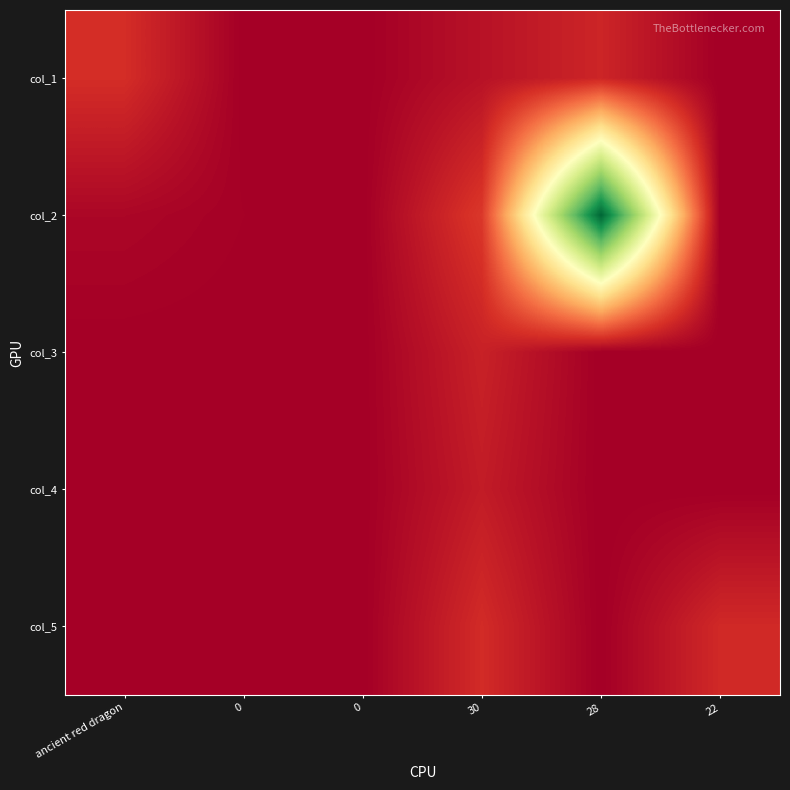

Reading left to right, what are all the values shown in this chart?

col_1: ancient red dragon=24	0=0	0=0	30=10	28=20	22=0
col_2: ancient red dragon=4	0=1	0=0	30=29	28=252	22=0
col_3: ancient red dragon=0	0=0	0=0	30=18	28=0	22=0
col_4: ancient red dragon=0	0=0	0=0	30=15	28=0	22=0
col_5: ancient red dragon=0	0=0	0=0	30=23	28=0	22=22